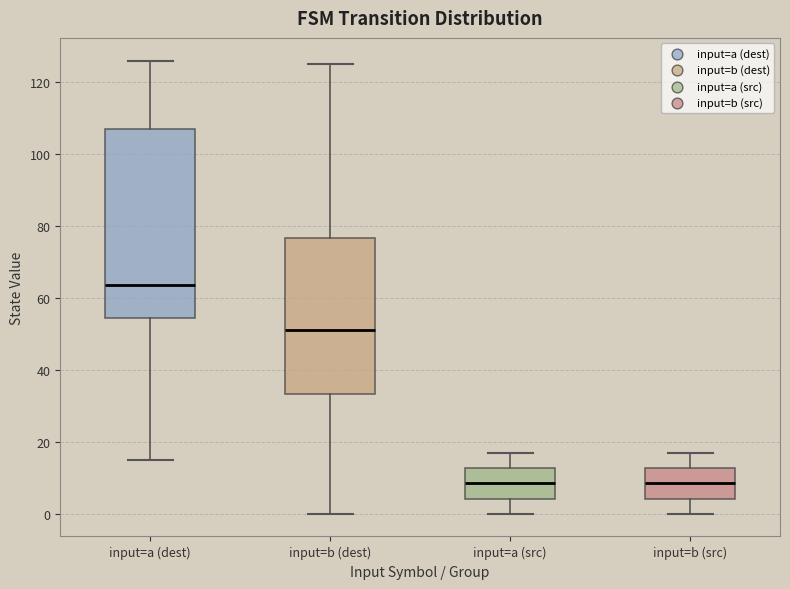

Reading left to right, transcribe this box plot: for each box, give where its median line is, the range the box spans, and where its two whiskers end, as read against the y-axis. The values are not printed on the chart, so give them approximately, as read against the axis.

input=a (dest): median 64, box 54 to 108, whiskers 16 to 126
input=b (dest): median 52, box 34 to 76, whiskers 0 to 126
input=a (src): median 8, box 4 to 12, whiskers 0 to 18
input=b (src): median 8, box 4 to 12, whiskers 0 to 18